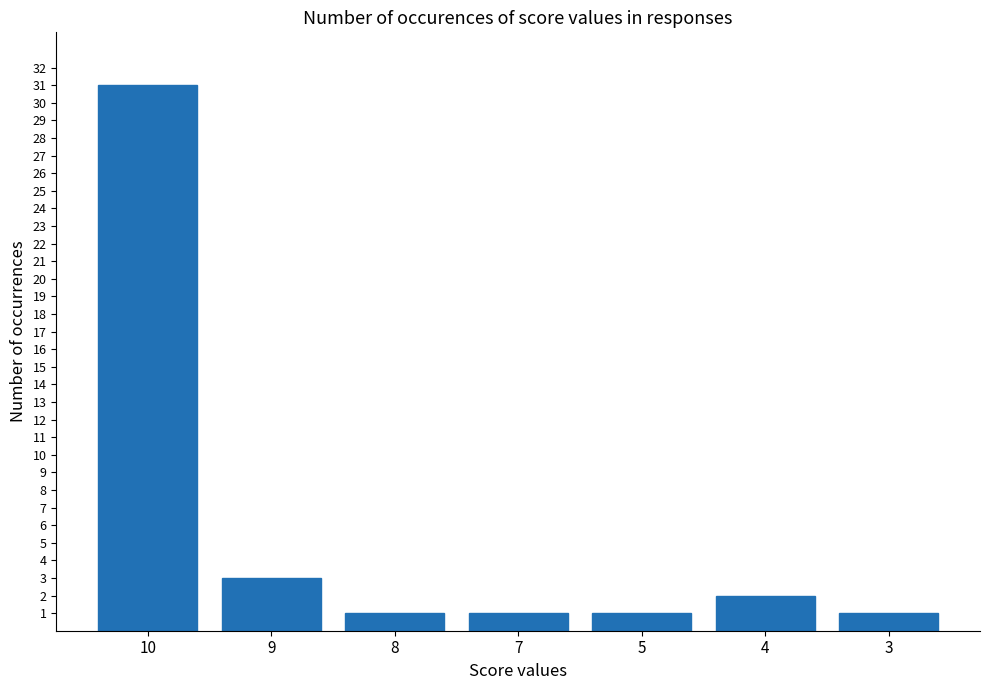

At which category does the chart reach its peak across all series?

10